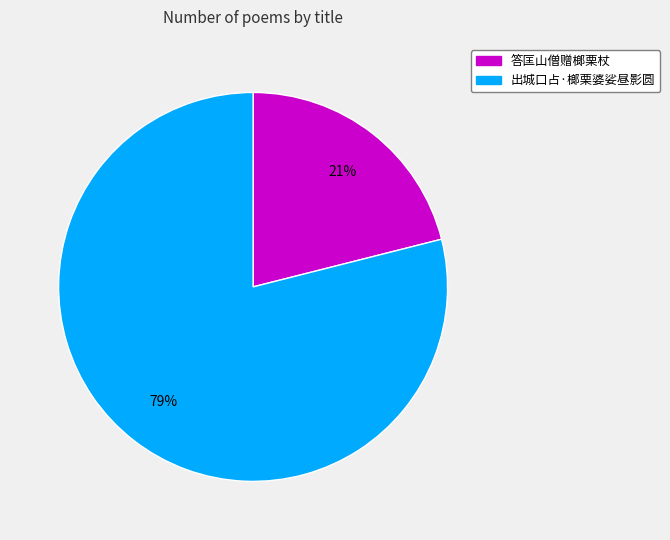

The 出城口占·榔栗婆娑昼影圆 slice represents 71% of the pie. True or false?

False